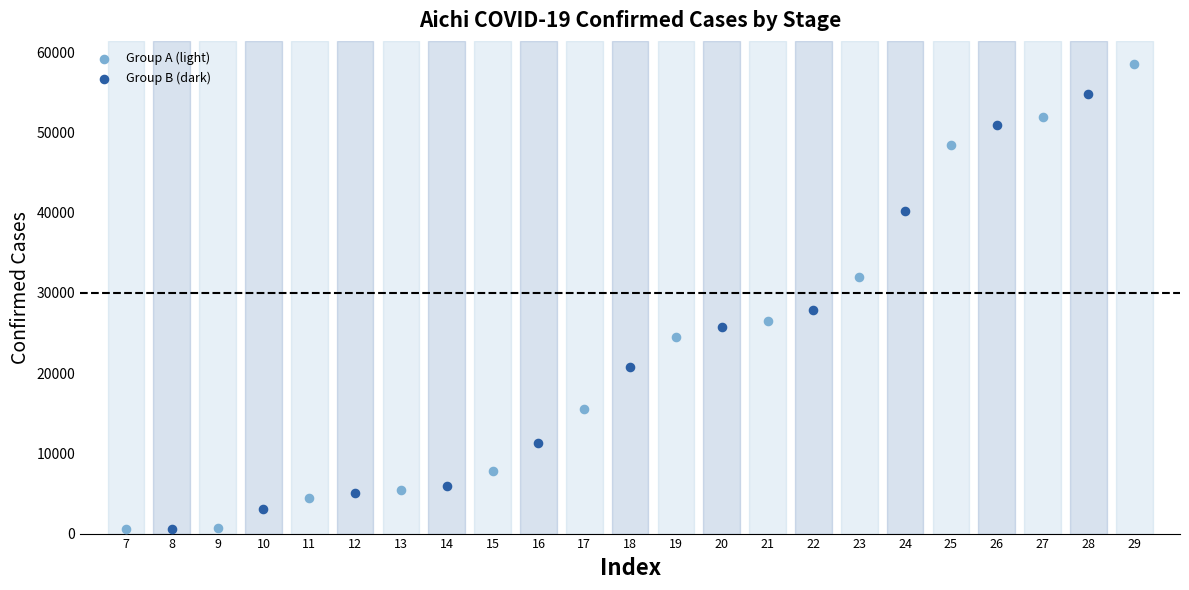

Which series reaches the maximum Y coordinate?

Group A (light)